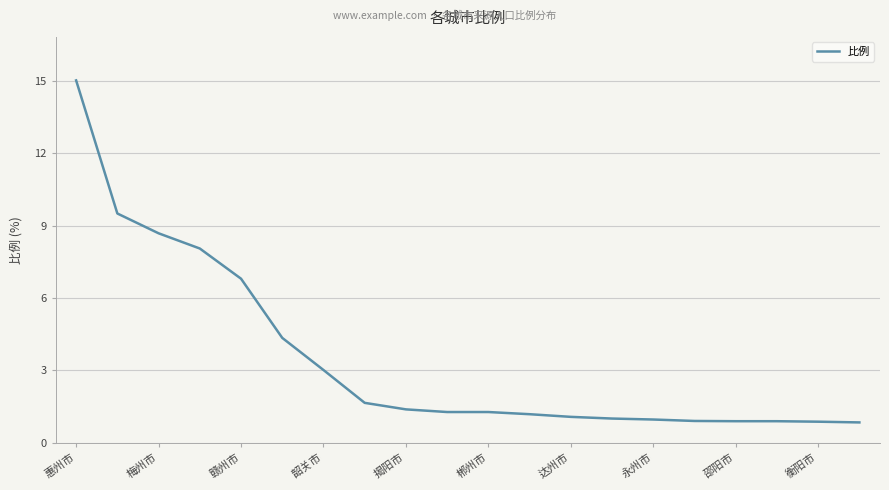

Is this an area chart (filled region under the line)?

No